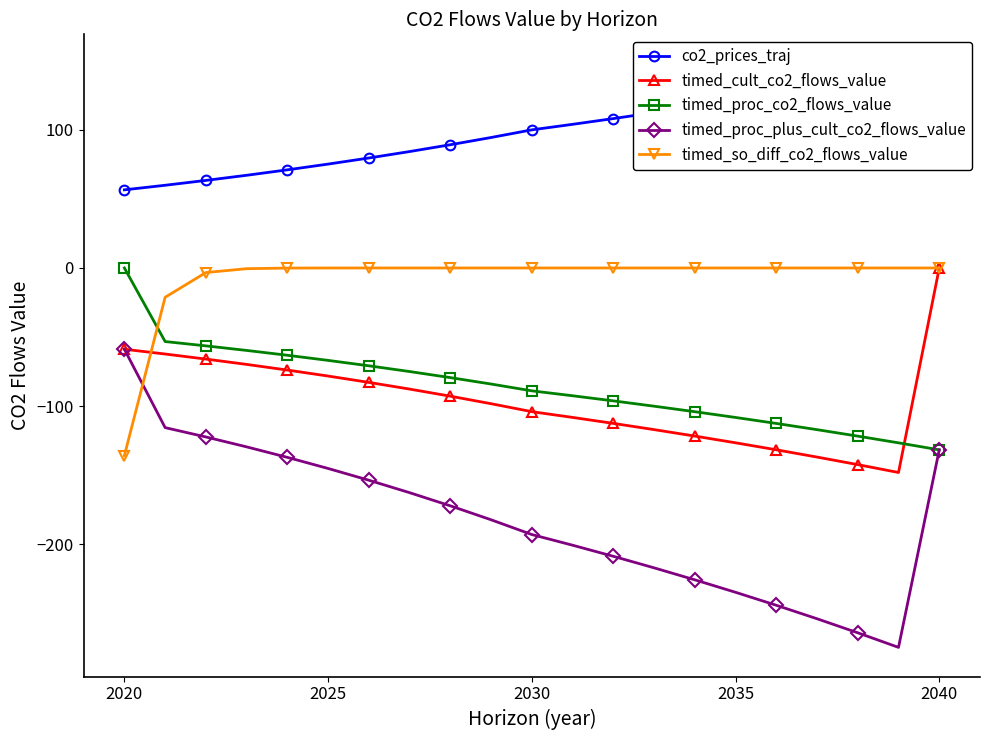

What are all the series names shown in the legend?

co2_prices_traj, timed_cult_co2_flows_value, timed_proc_co2_flows_value, timed_proc_plus_cult_co2_flows_value, timed_so_diff_co2_flows_value